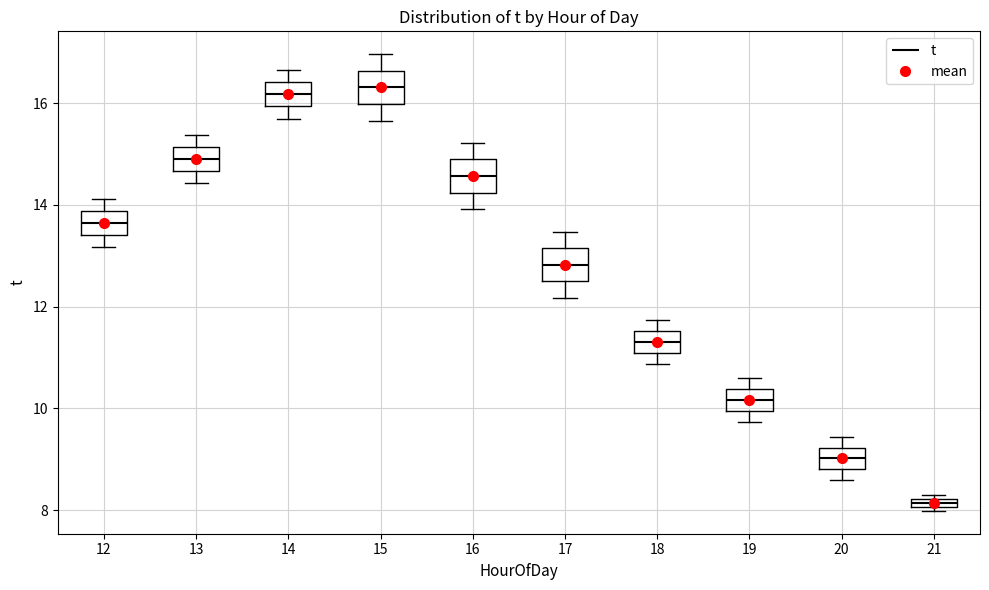

Where does the upper whisker of the box at x = 12 end on the y-axis? The values are not printed on the chart, so give them approximately, as read against the axis.

14.2